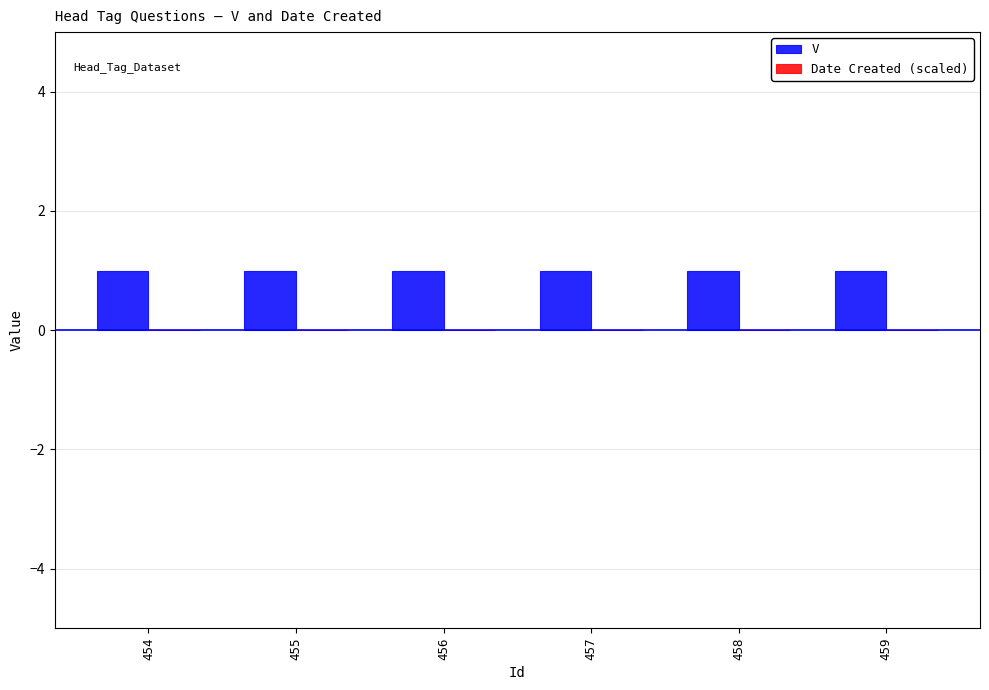

Rank the categories by Date Created (scaled) value from highest to lowest.

454, 455, 456, 457, 458, 459